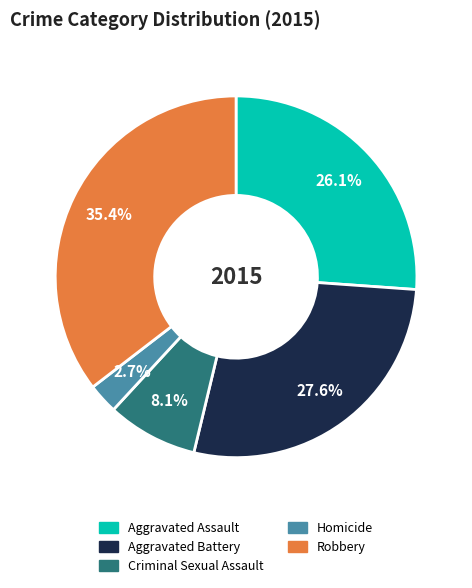

Is Robbery the majority of the pie?

No